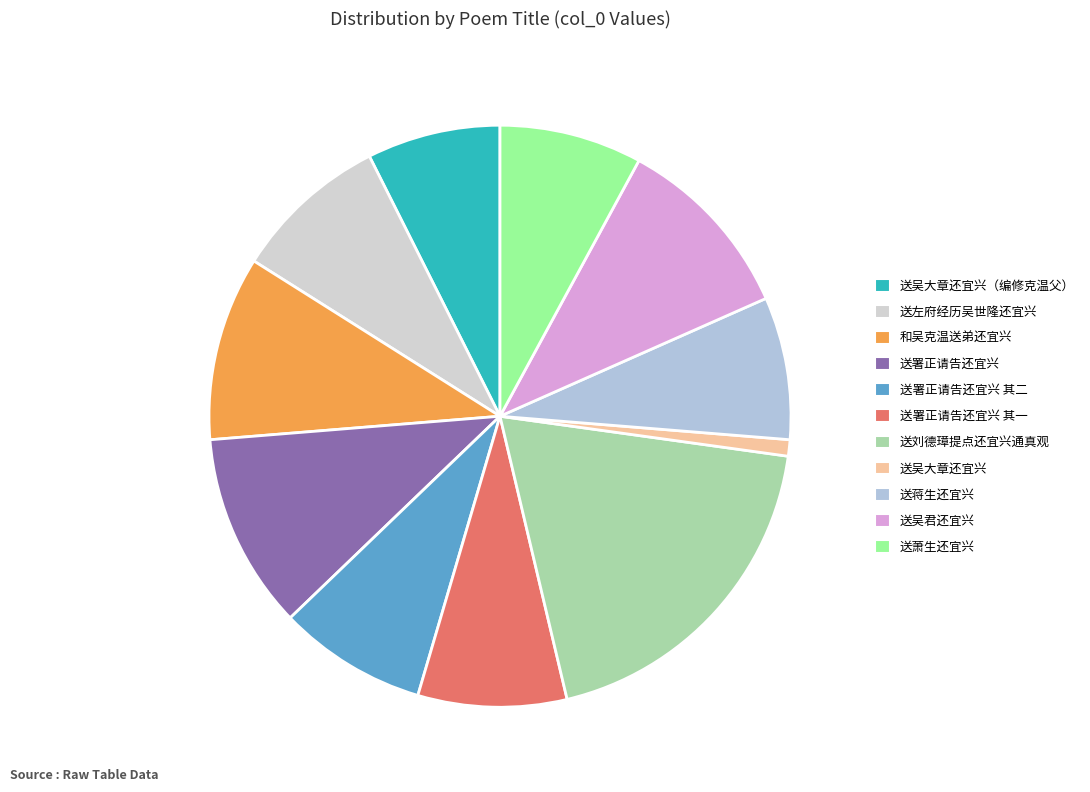

How many segments does this pie chart have?

11